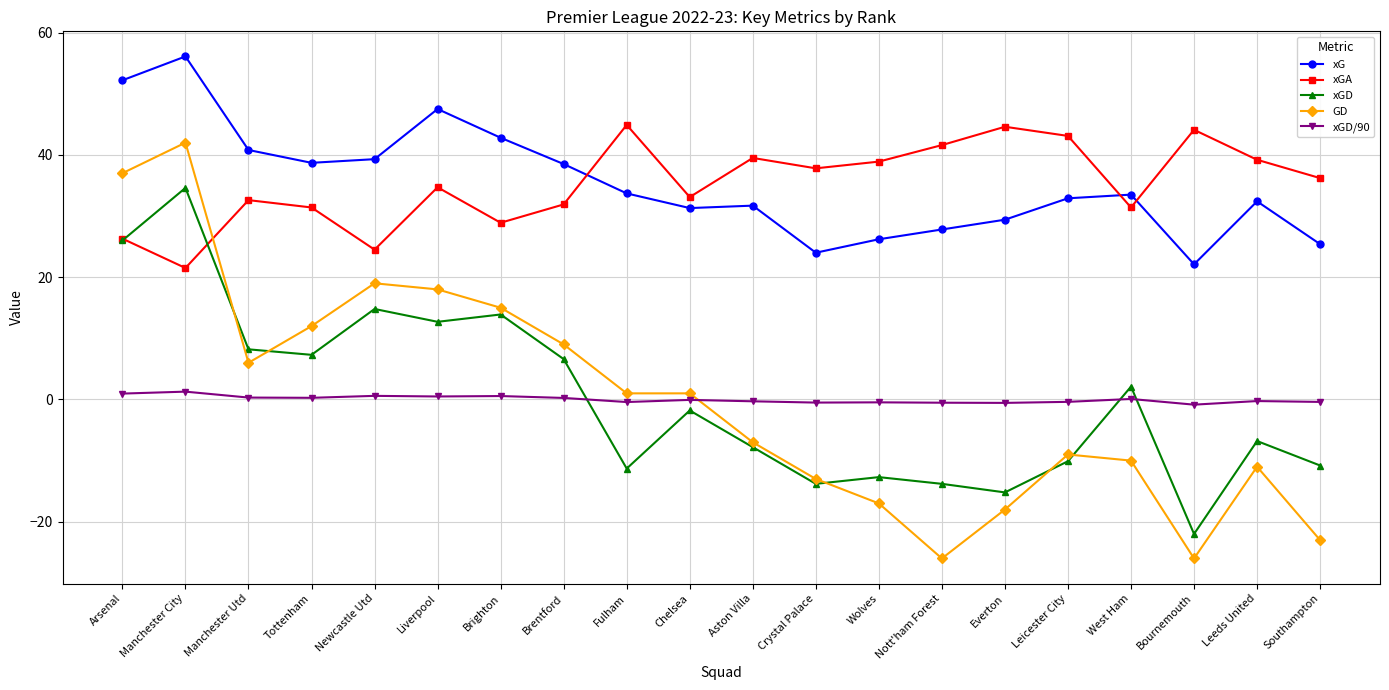

True or false: GD has a value of 23.8 at Brighton.

False